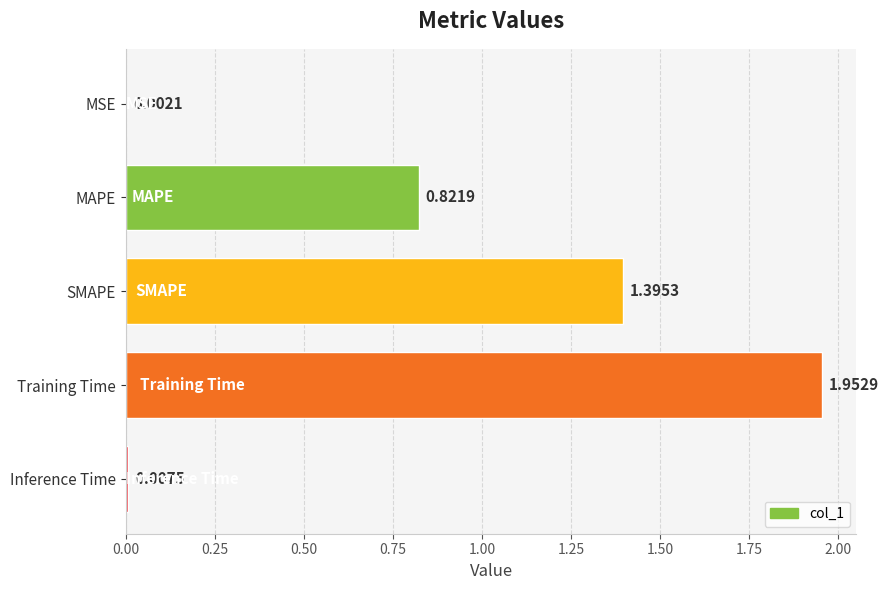

Where is the data nearest to the value 0?

MSE